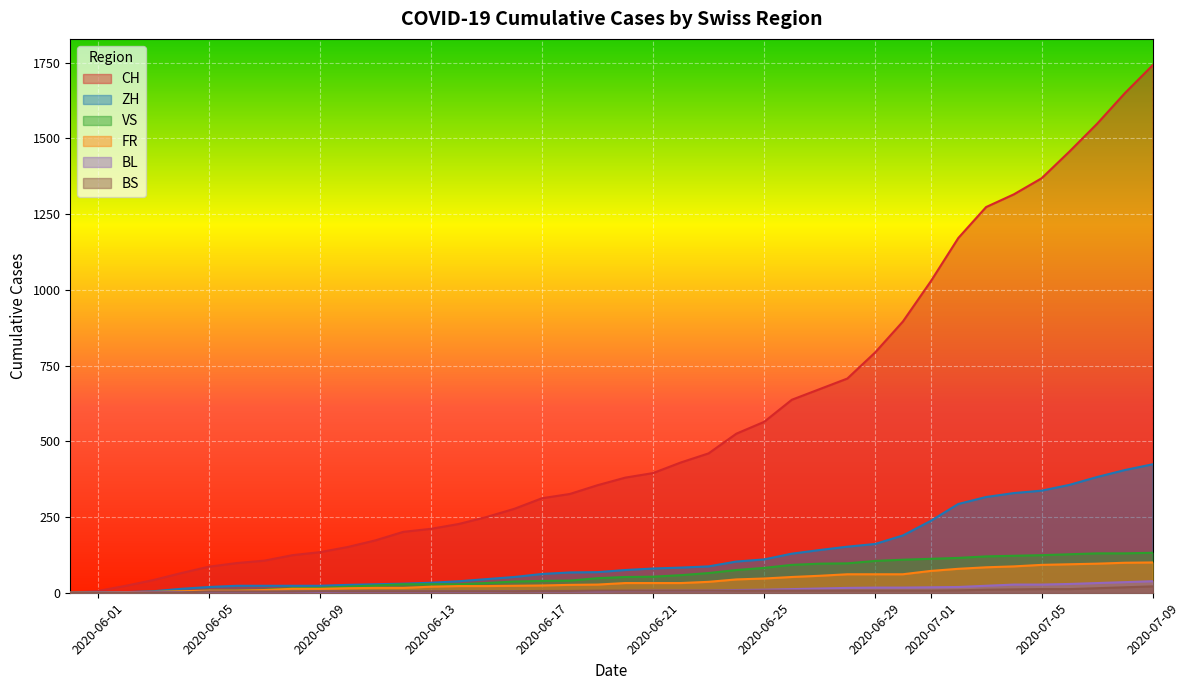

True or false: FR and ZH intersect in this chart.

False